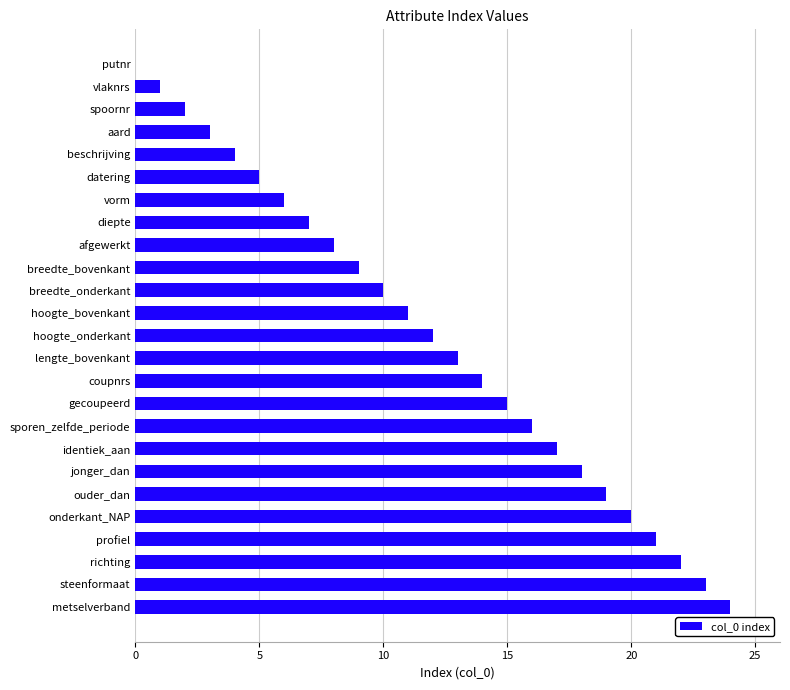

How many data points does each series have?

25